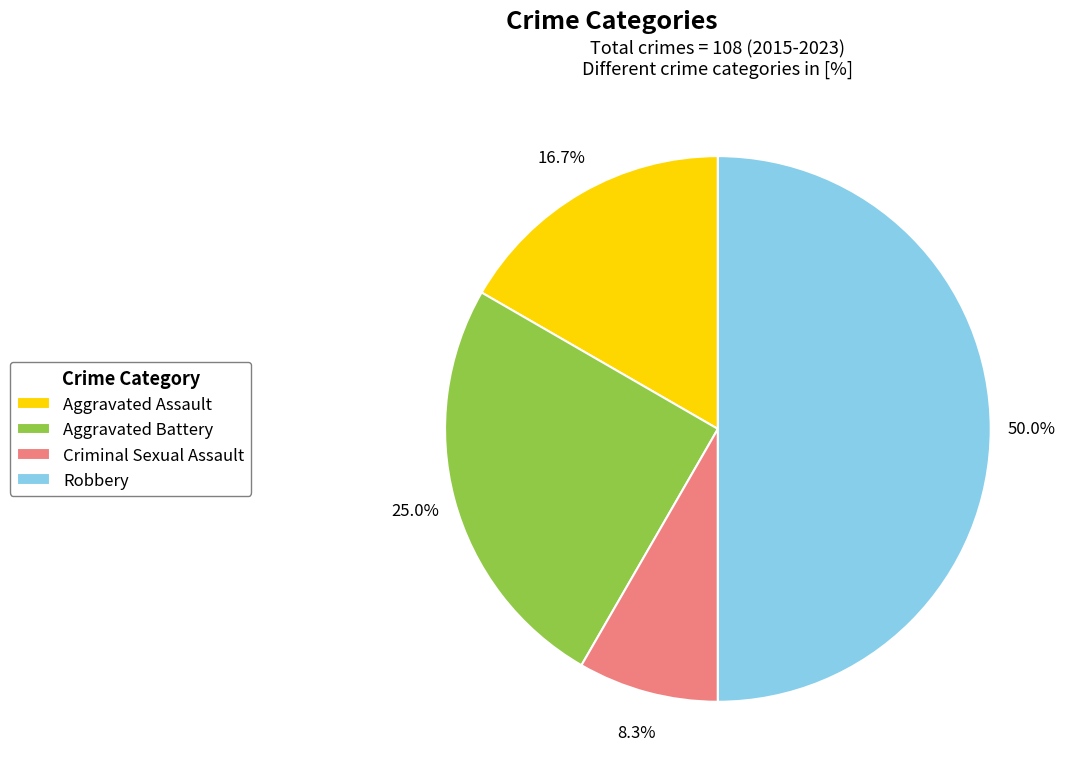

What percentage do Robbery and Aggravated Battery together represent?

75.0%